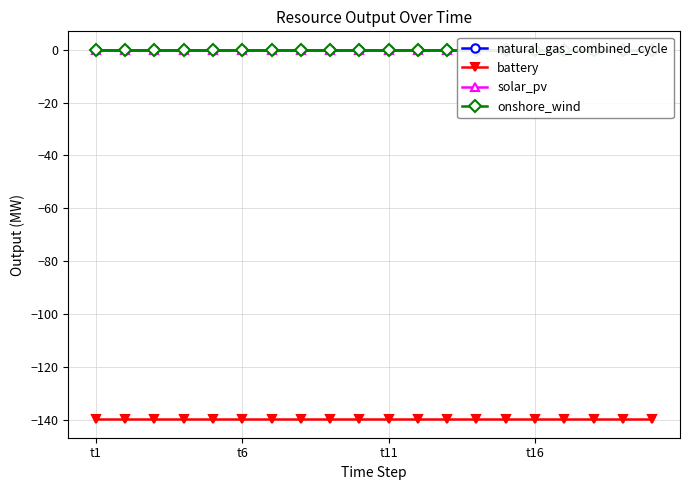

Does the chart display data point markers on the line(s)?

Yes